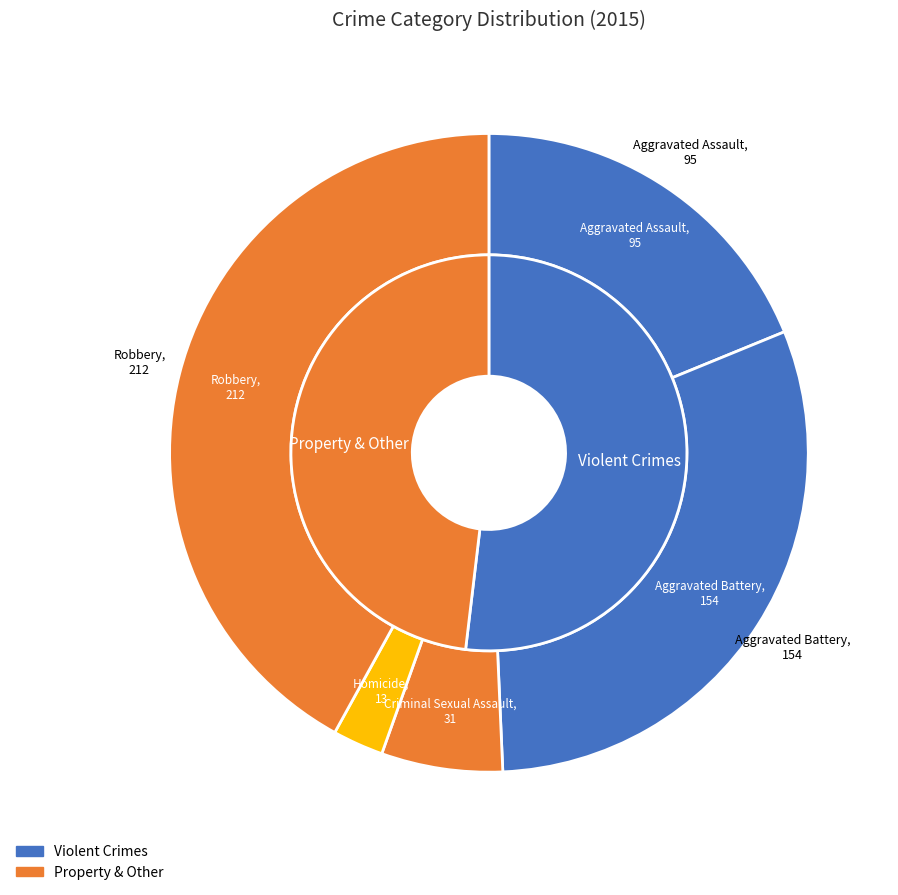

How many slices are in this pie chart?

5